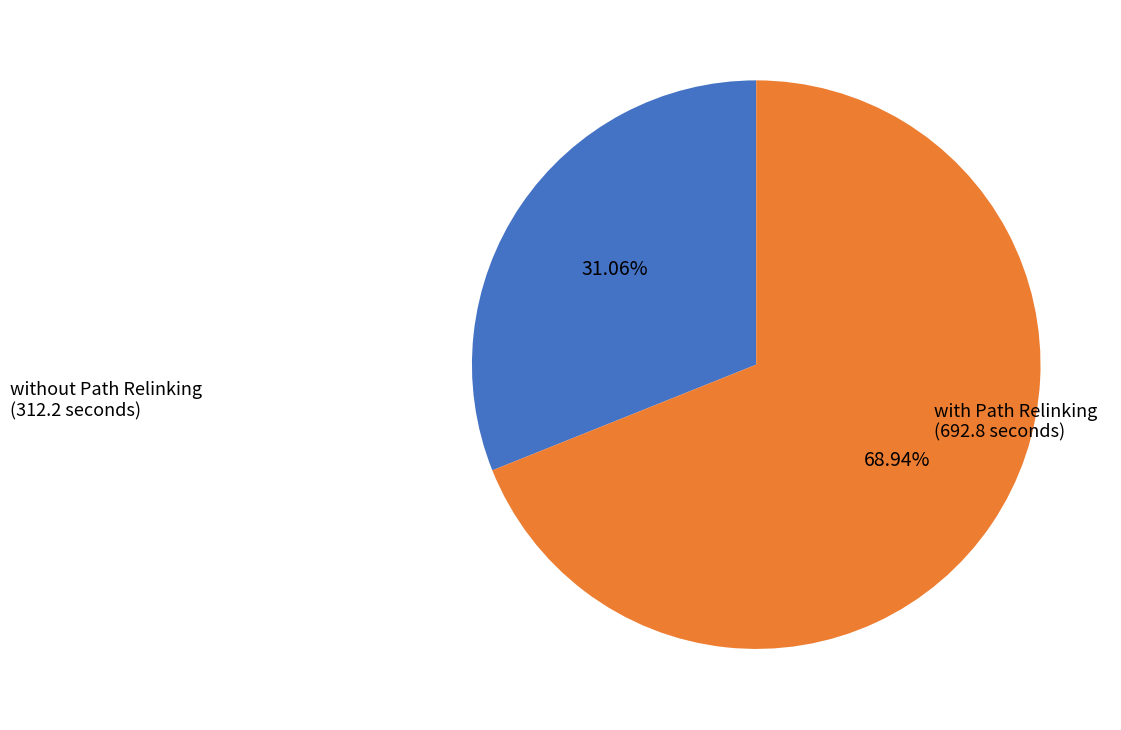

To the nearest percent, what is the average slice percentage?

50%